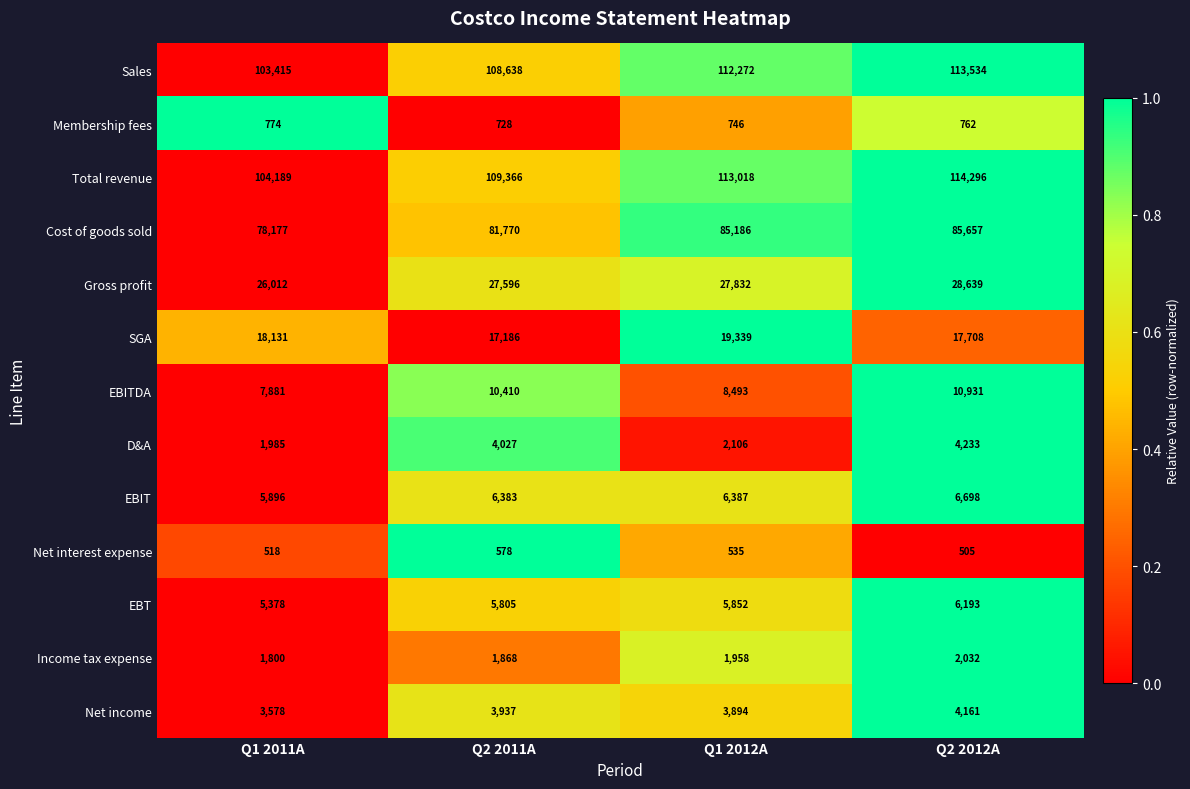

List the series in order of their peak value, highest first.

Total revenue, Sales, Cost of goods sold, Gross profit, SGA, EBITDA, EBIT, EBT, D&A, Net income, Income tax expense, Membership fees, Net interest expense